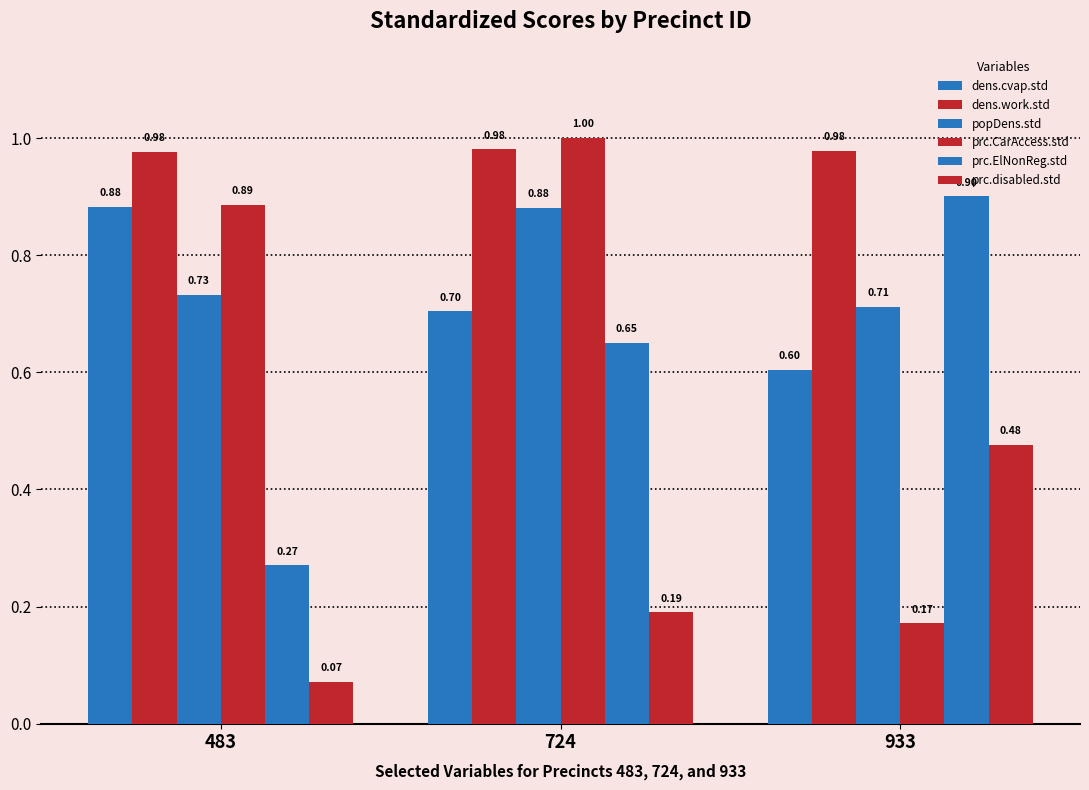

How many categories are shown in the chart?

3